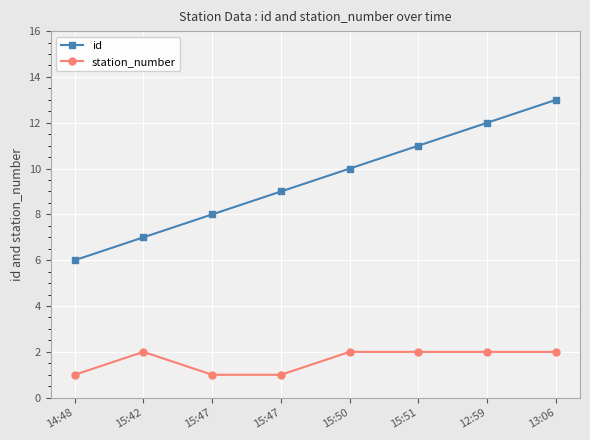

Reading right to left, what are all the values shown in this chart?

id: 13	12	11	10	9	8	7	6
station_number: 2	2	2	2	1	1	2	1